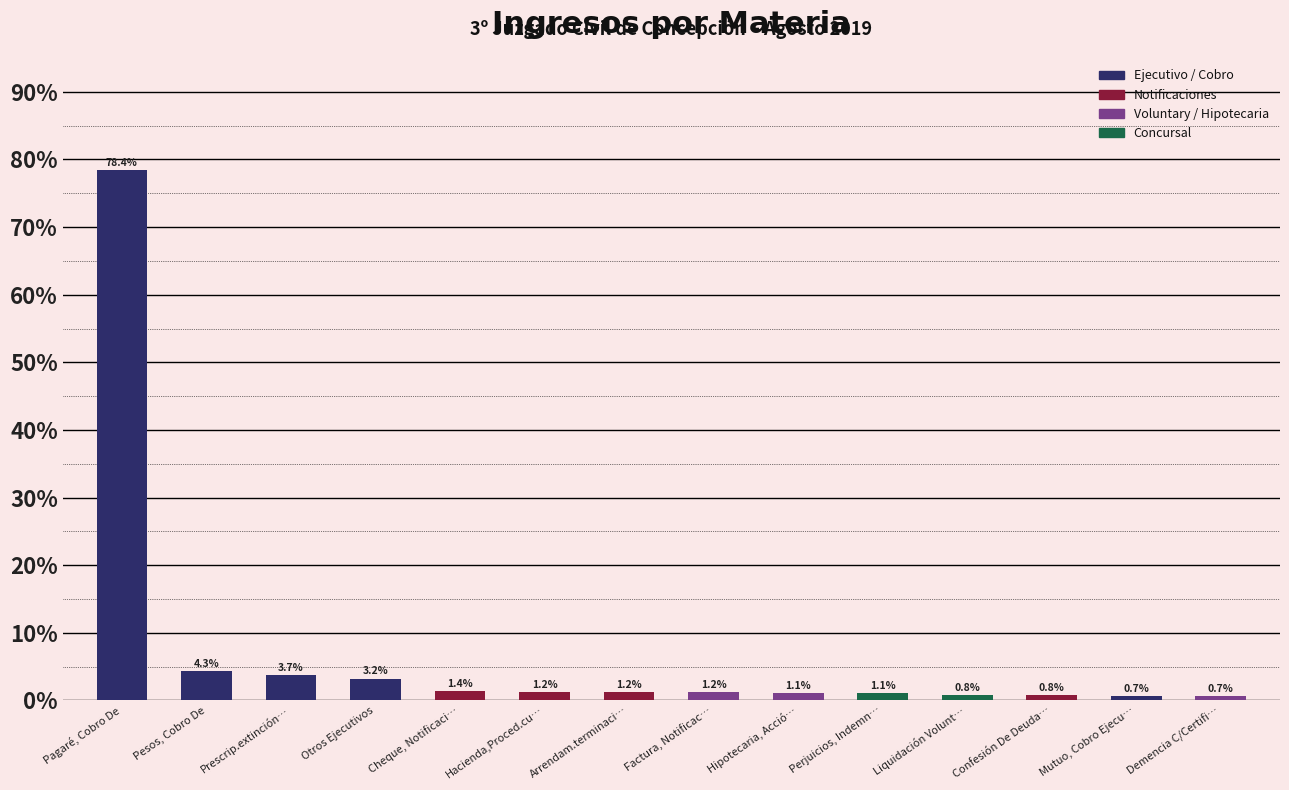

Does the chart contain stacked bars?

No